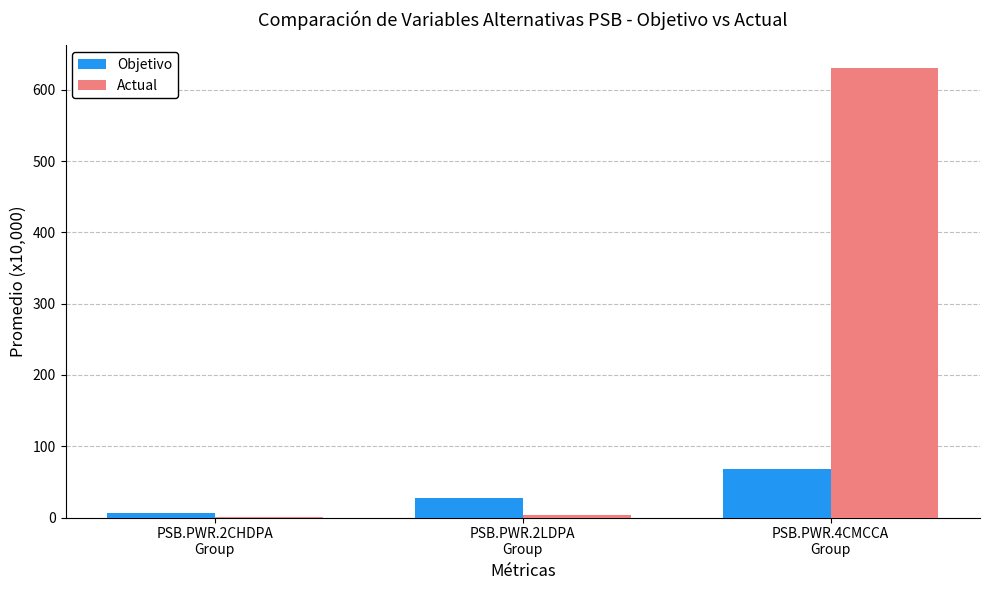

Which series has the largest total across all categories?

Actual